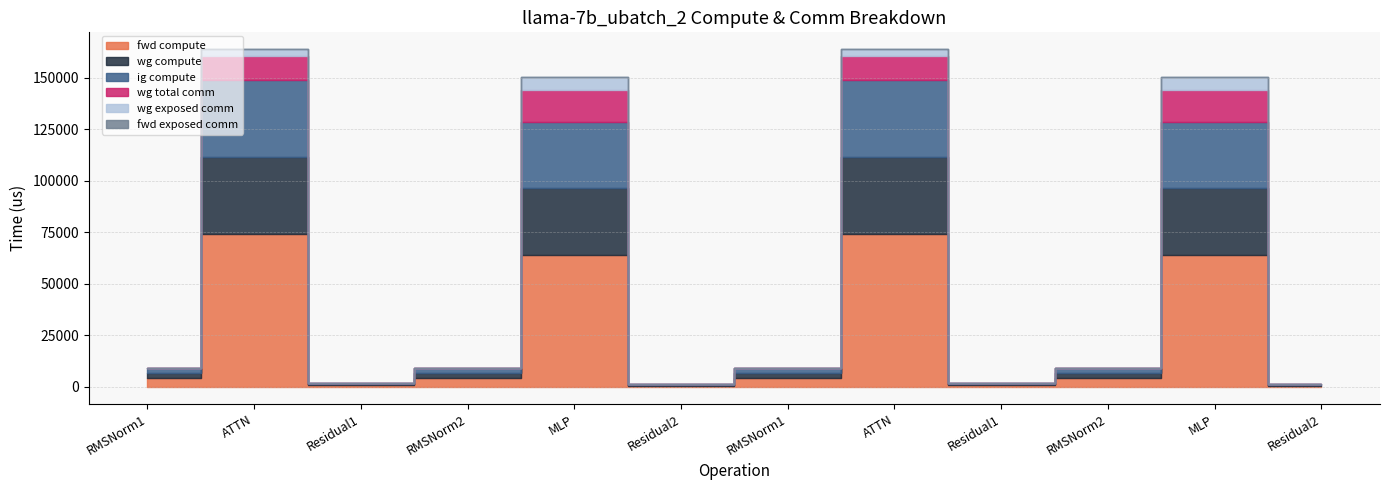

At which label is wg total comm closest to 7824?

ATTN